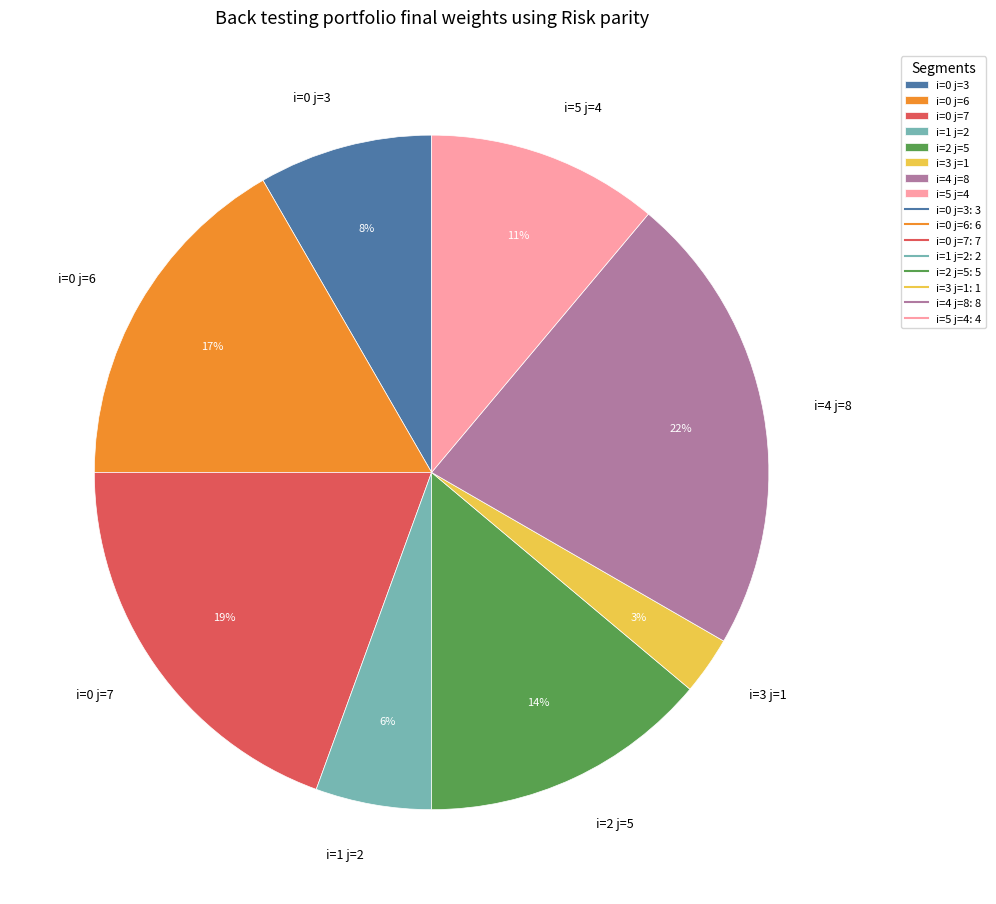

Which slice is the smallest?

i=3 j=1